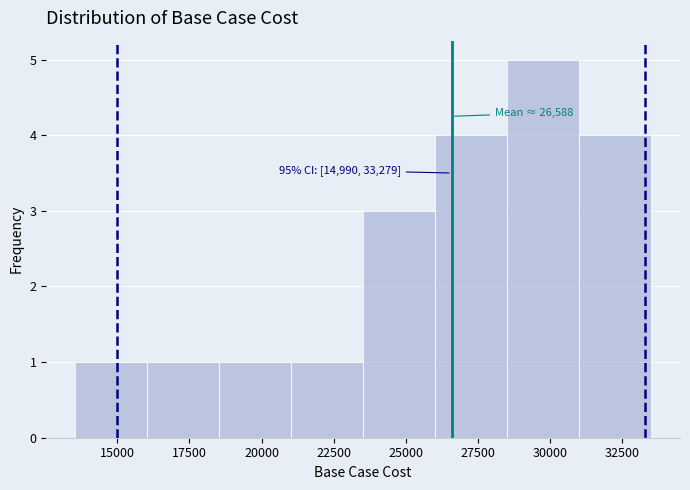

Which range on the x-axis has the tallest bar?

28500 to 31000